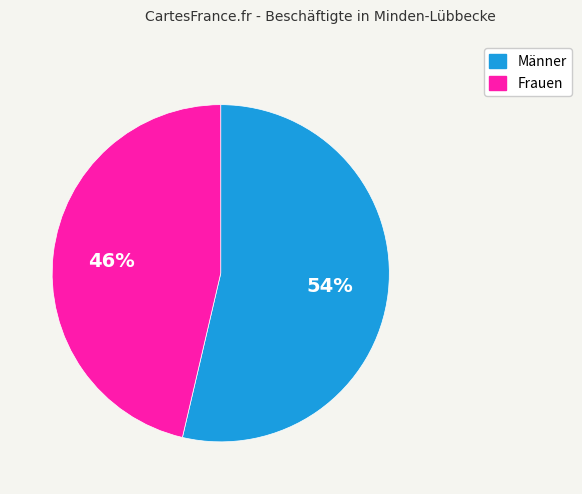

Which category has the smallest portion of the pie?

Frauen